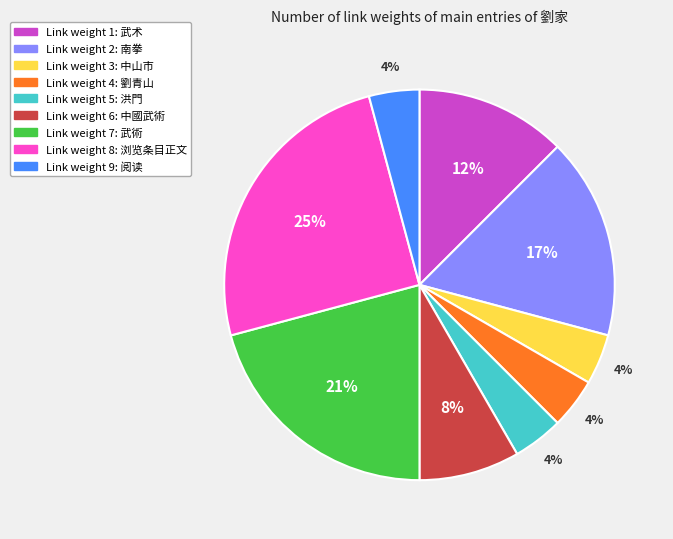

How many slices are in this pie chart?

9